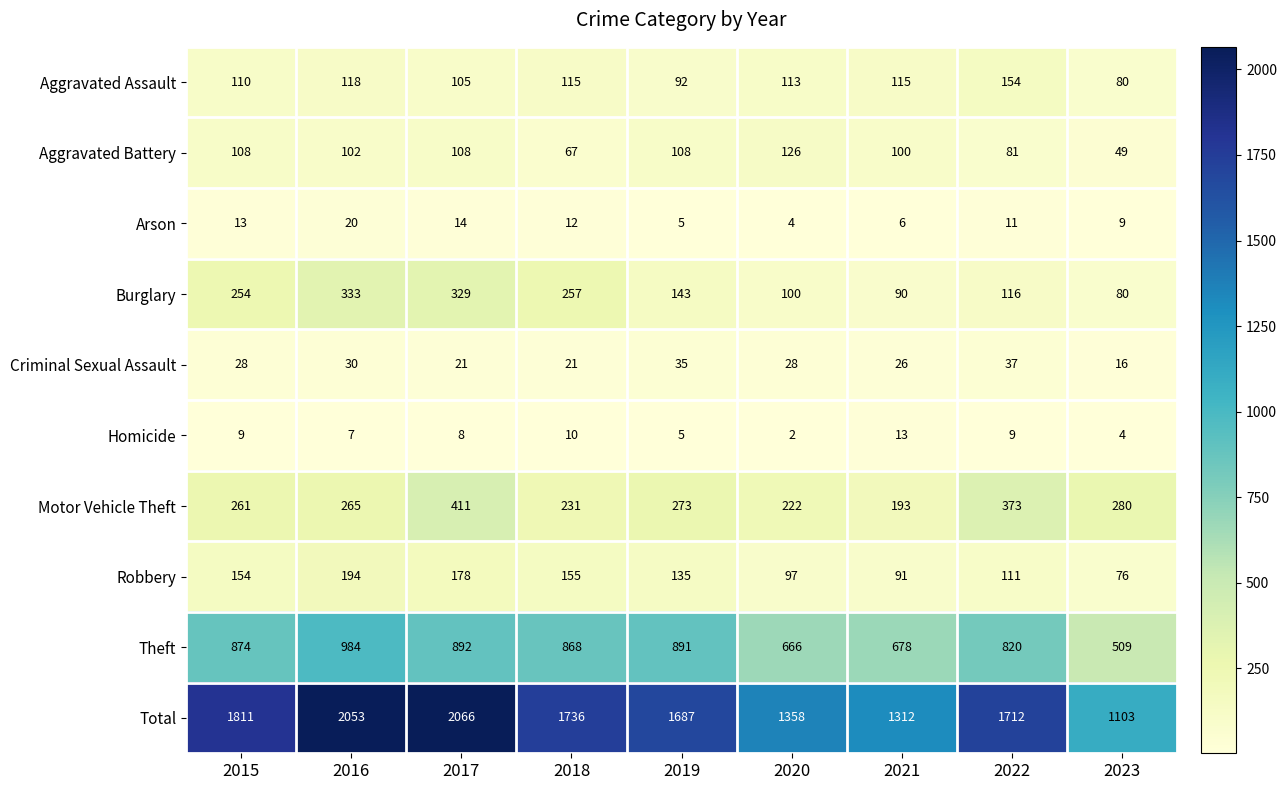

Rank the series by their maximum value, from highest to lowest.

Total, Theft, Motor Vehicle Theft, Burglary, Robbery, Aggravated Assault, Aggravated Battery, Criminal Sexual Assault, Arson, Homicide